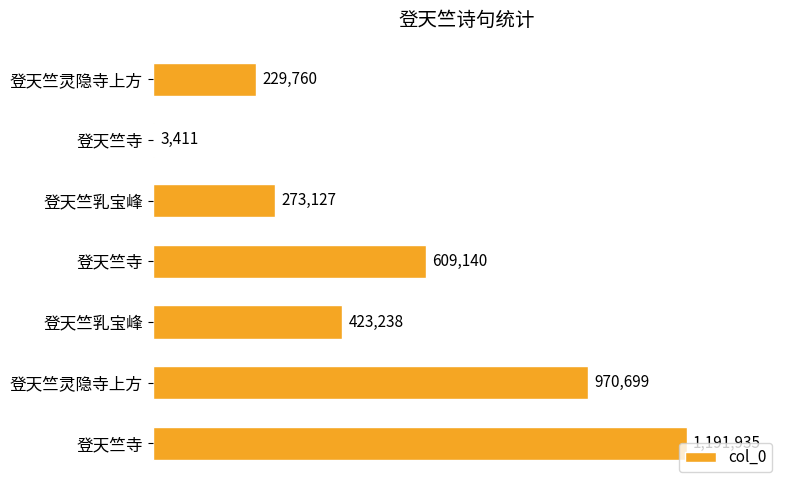

What is the difference between the second highest and second lowest values?

740939